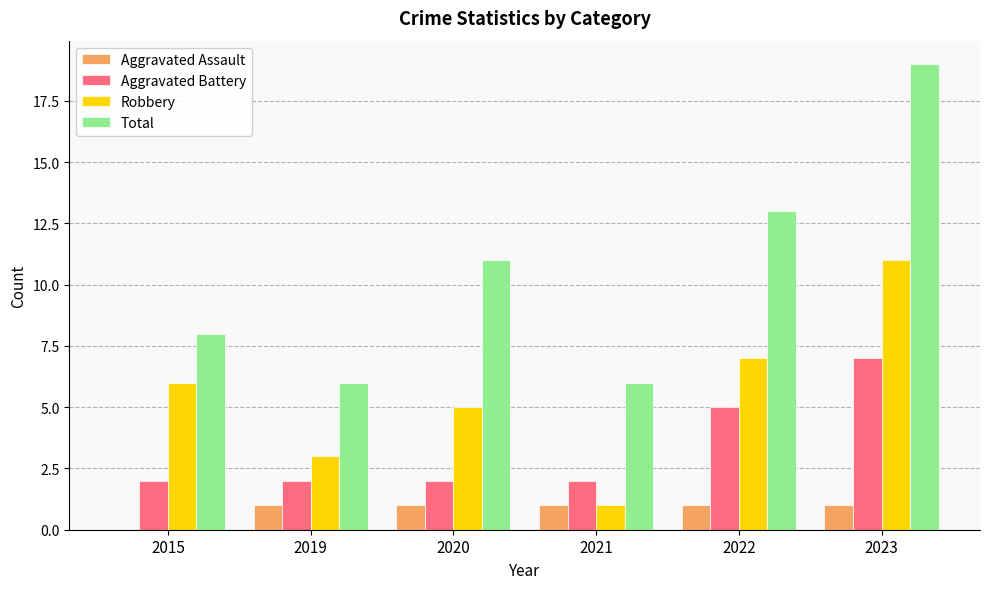

The Total series shows 18 at 2022. True or false?

False